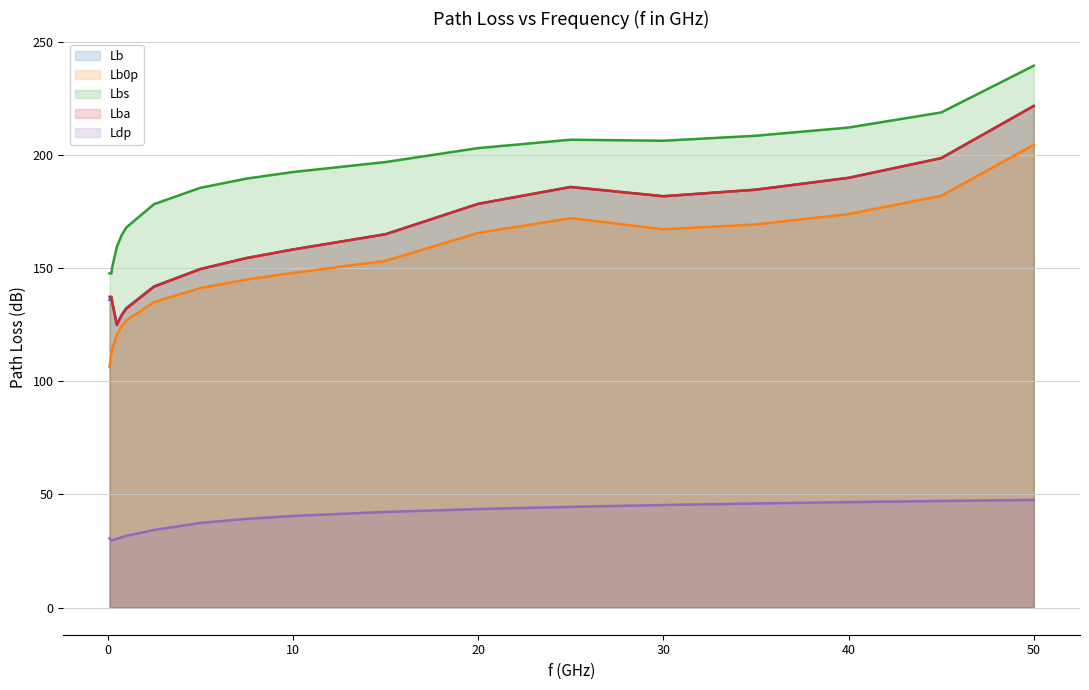

How many interior local peaks does the Lb series have?

2